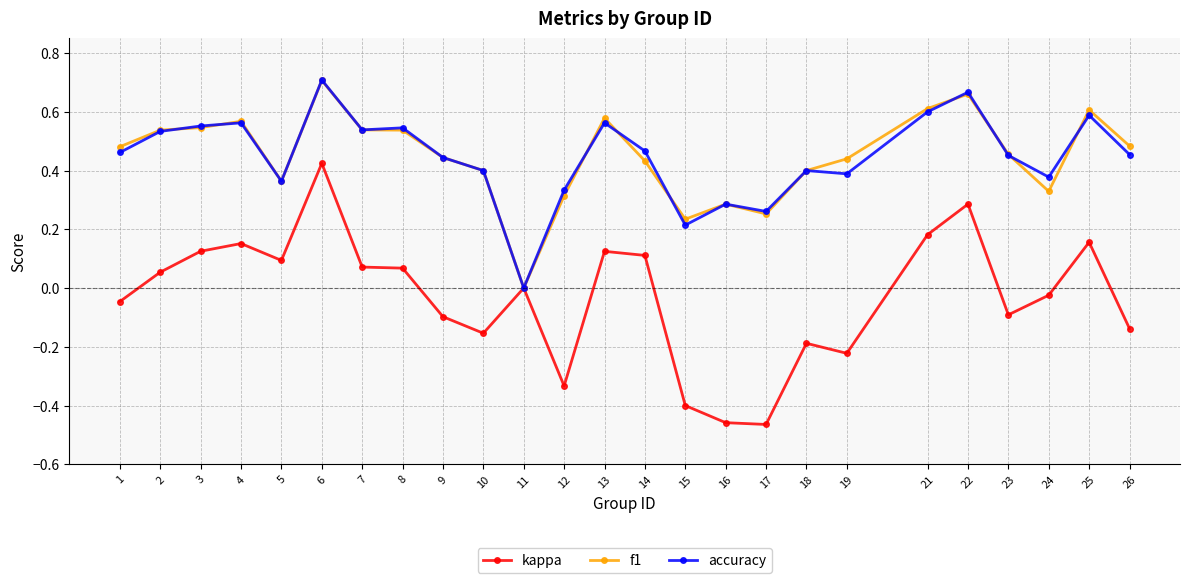

The value of kappa at 4 is 0.2. True or false?

True